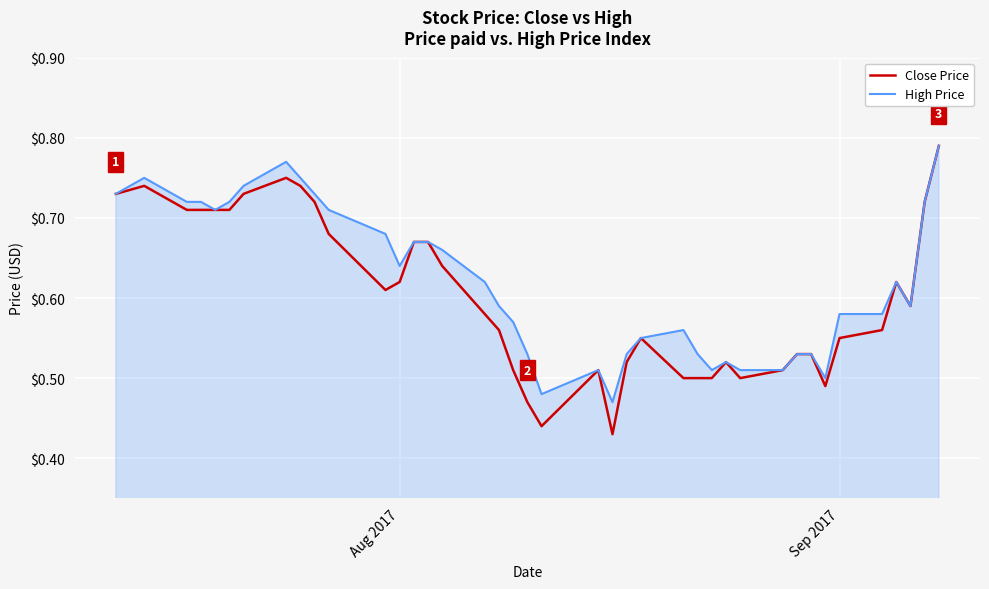

True or false: High Price has more than 0 interior local peaks.

True